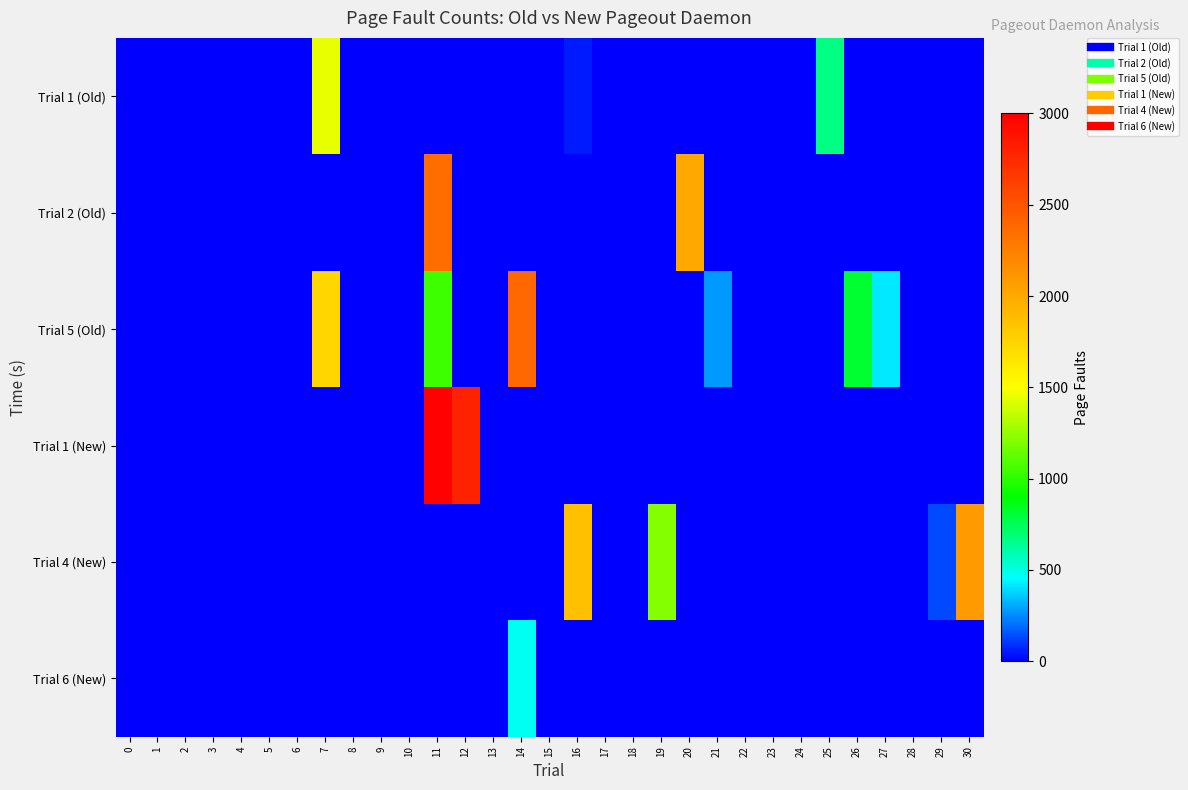

What is the maximum value shown in the chart?

2987